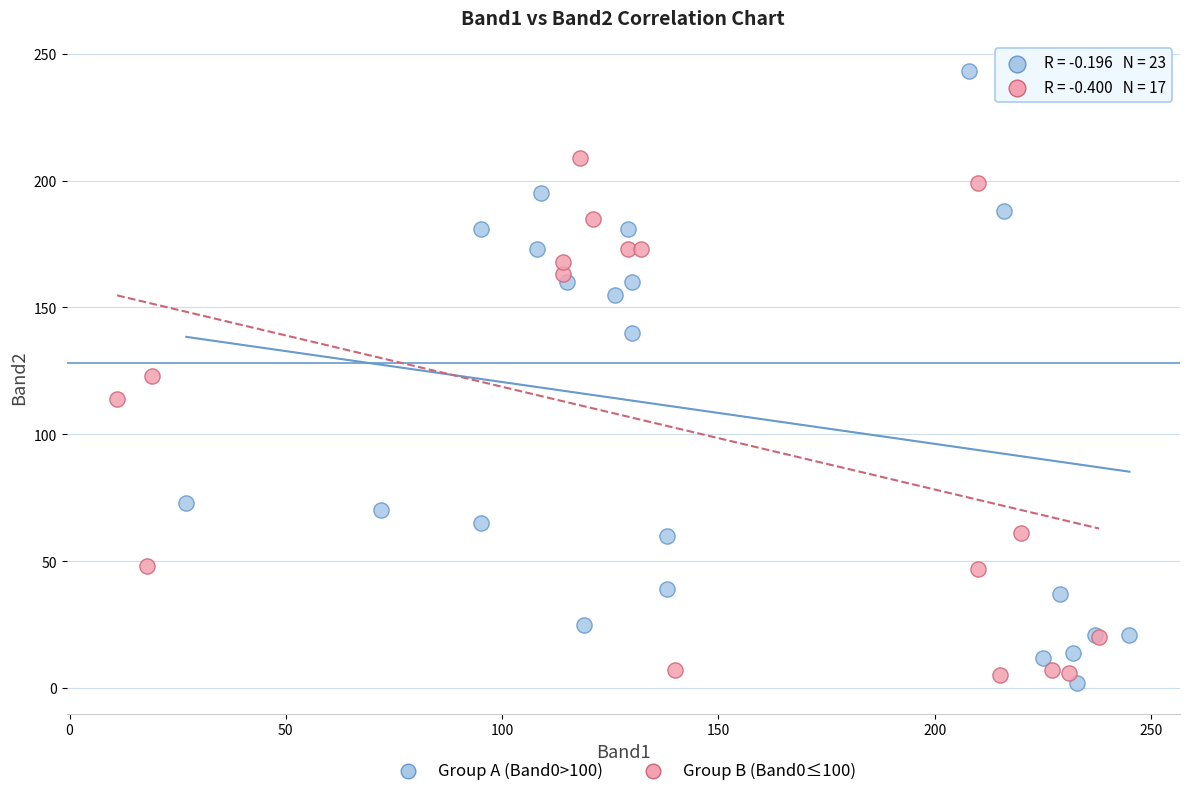

Which series contains the lowest Y value?

Group A (Band0>100)